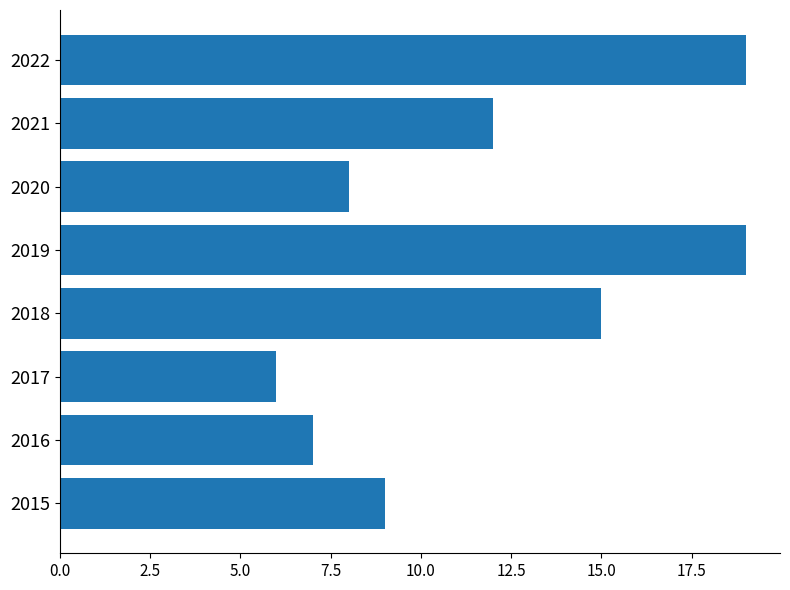

How many distinct data groups are displayed?

1